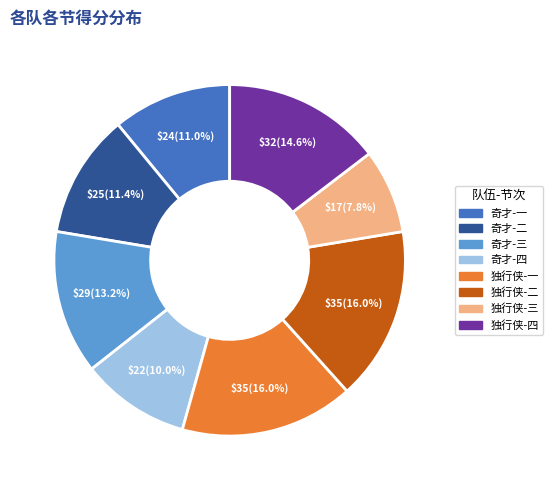

Between 奇才-二 and 独行侠-一, which is larger?

独行侠-一